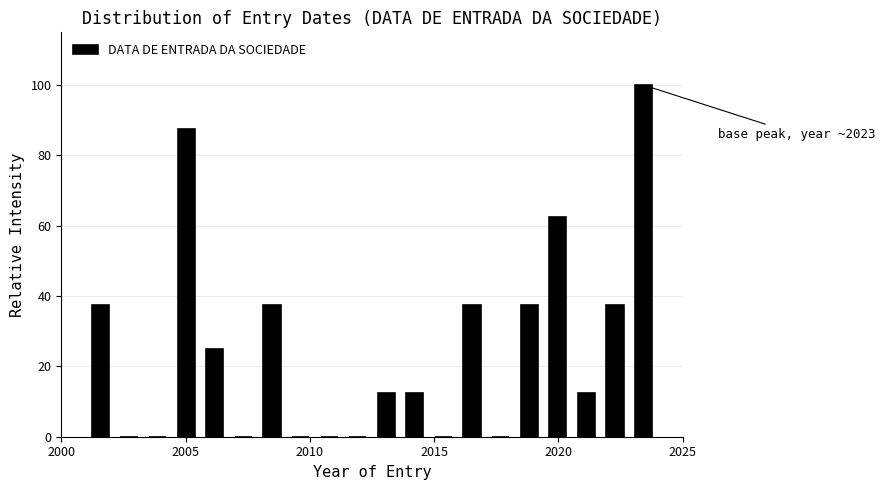

Read against the x-axis, roughly where is the centre of the tallest bar?

2023.5